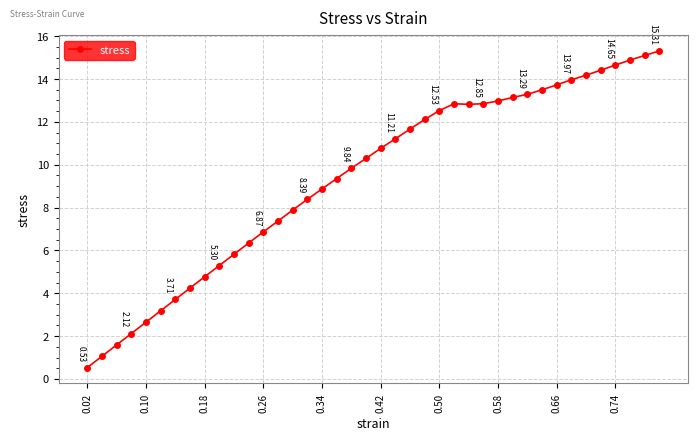

True or false: the data has more than 0 interior local peaks.

True